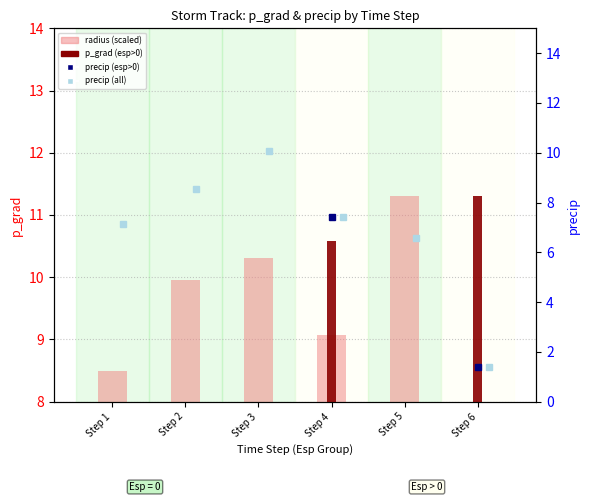

What is the change in value from Step 1 to Step 5?

+2.8